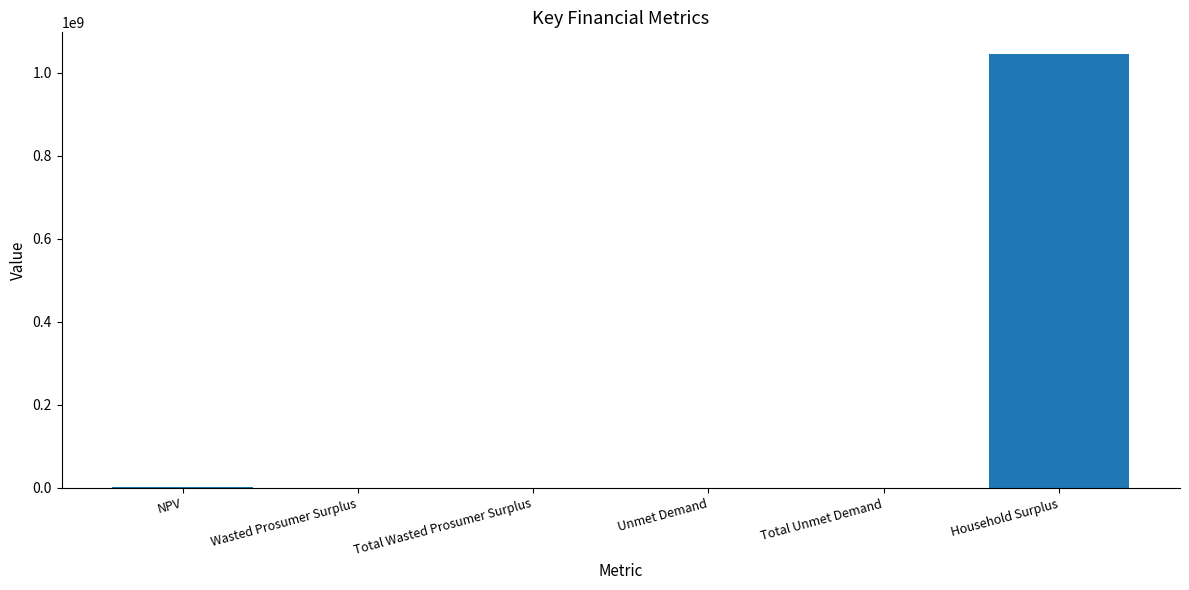

What is the average value?

174657901.7